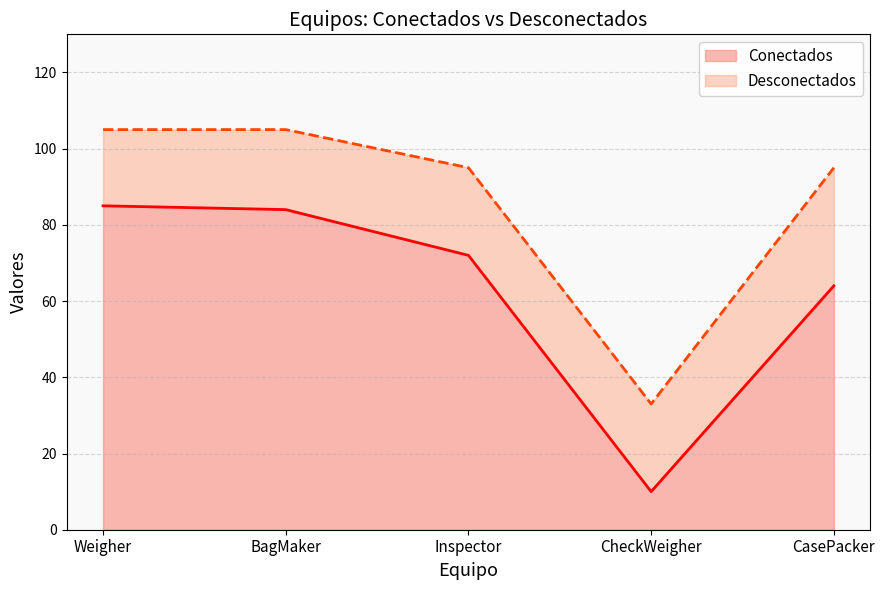

Reading left to right, list all the values displayed in this chart.

Weigher=85	BagMaker=84	Inspector=72	CheckWeigher=10	CasePacker=64